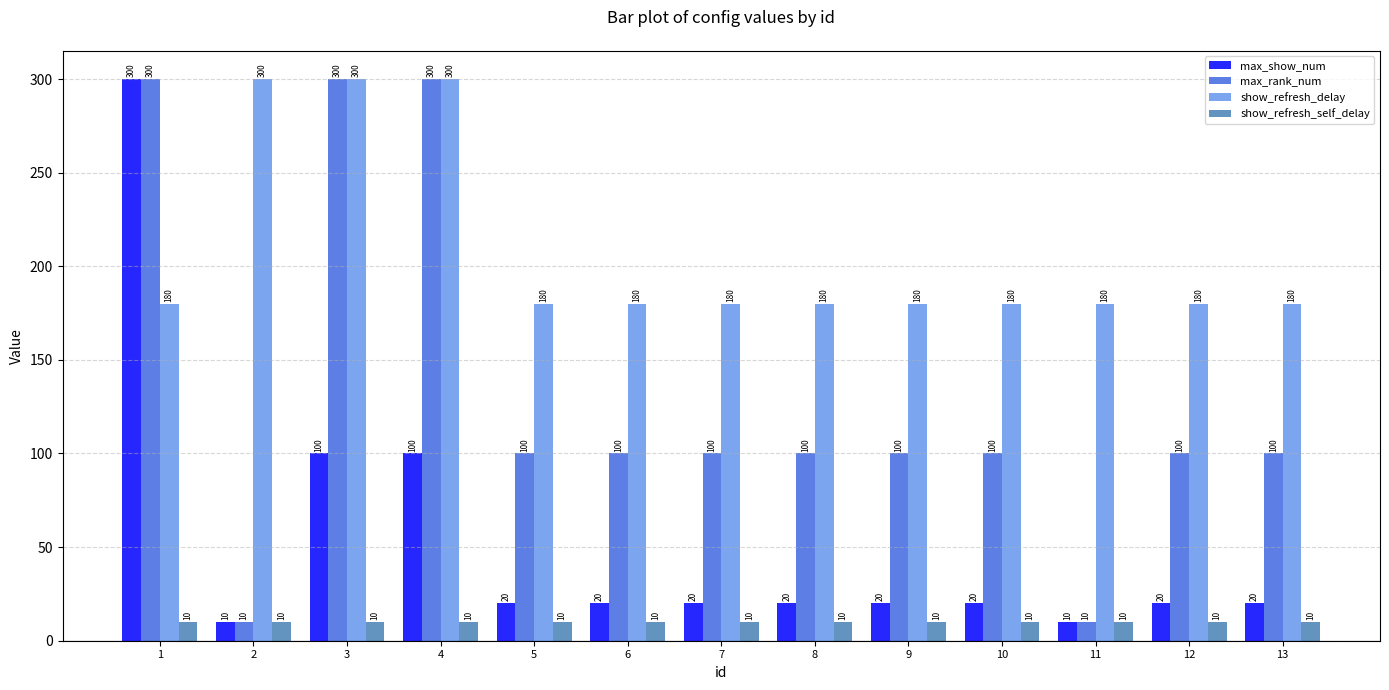

What is the maximum value for show_refresh_delay?

300